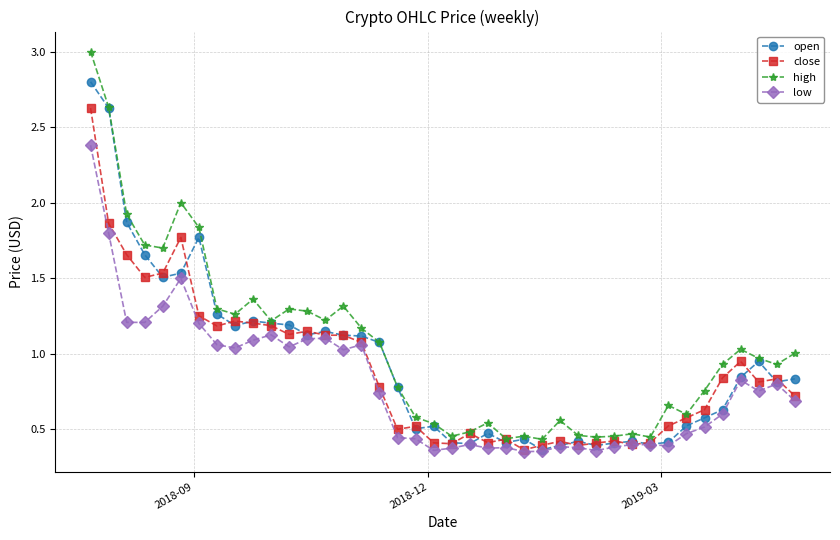

True or false: close has more than 0 points higher than both neighbors.

True